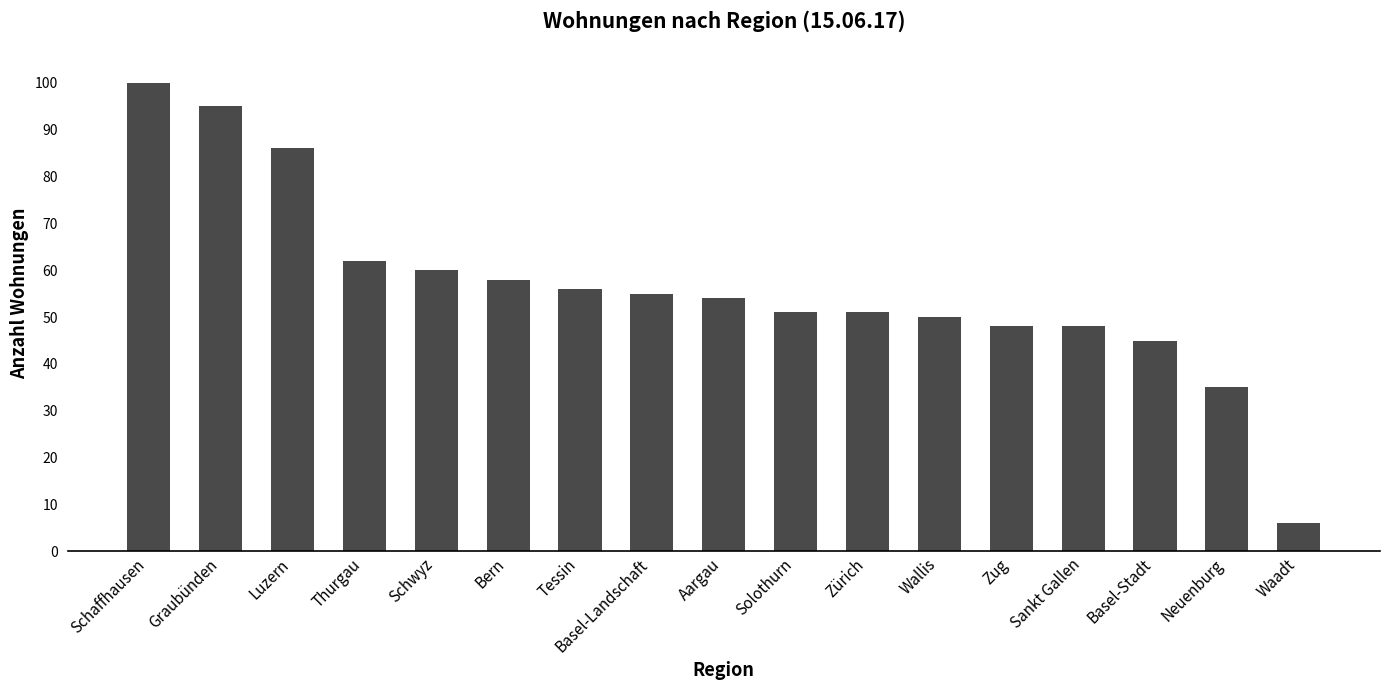

At which label does the data first exceed 54?

Schaffhausen